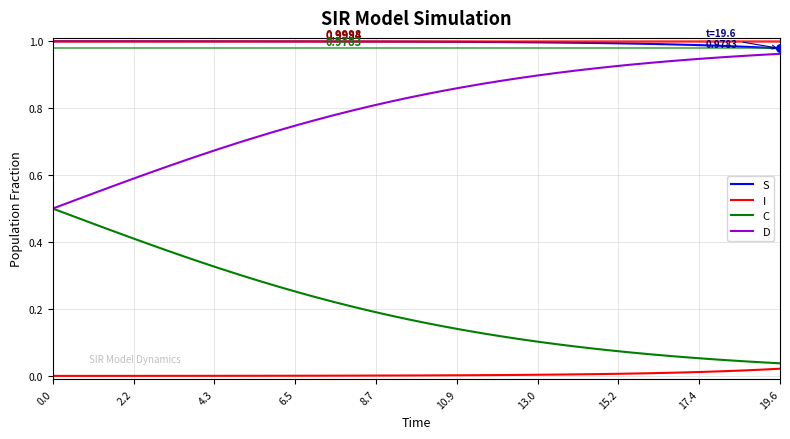

Which series has the largest total across all categories?

S